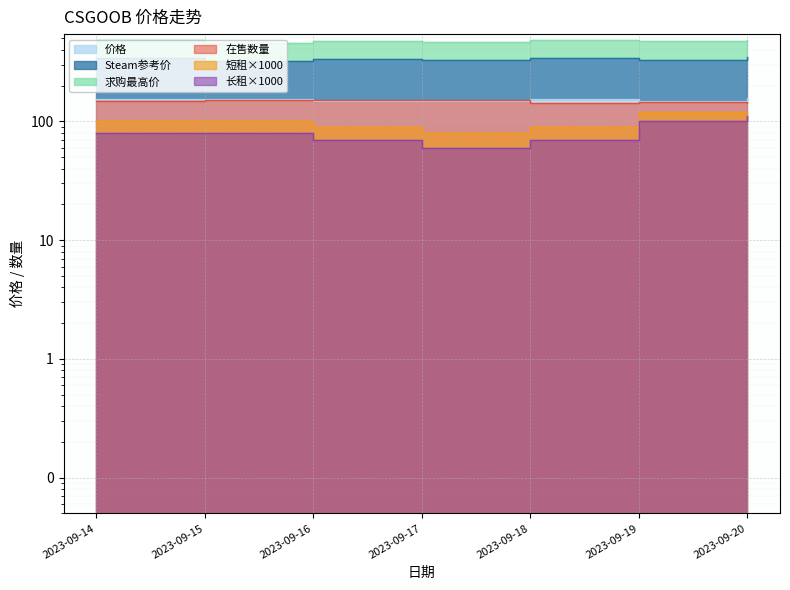

In 价格, how many points are lower than both neighbors (excluding endpoints)?

2